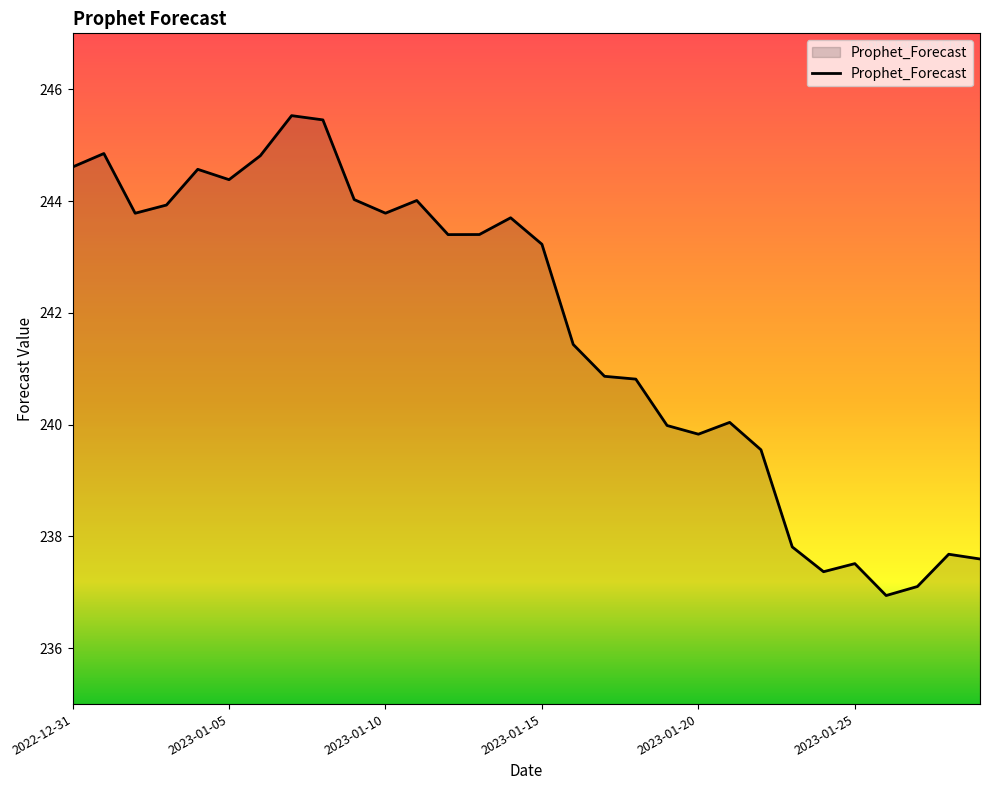

What is the minimum value shown in the chart?

236.9